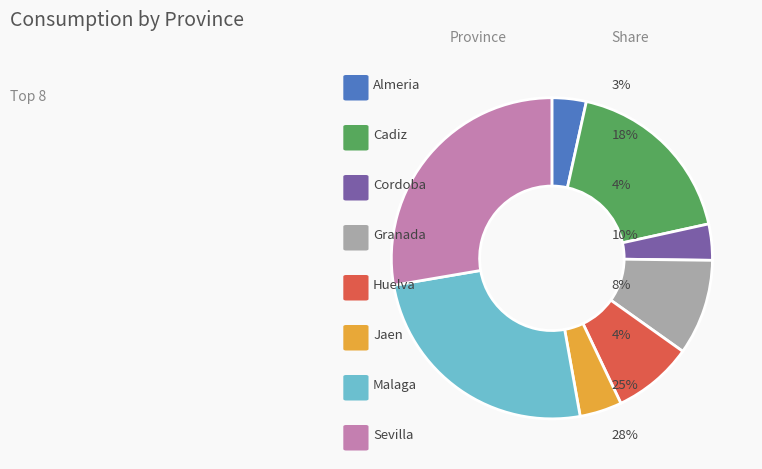

Is there any slice that represents more than half of the pie?

No